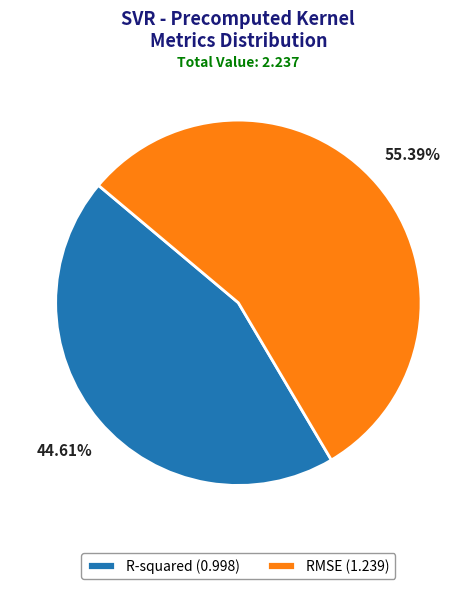

Which category has the biggest portion of the pie?

RMSE